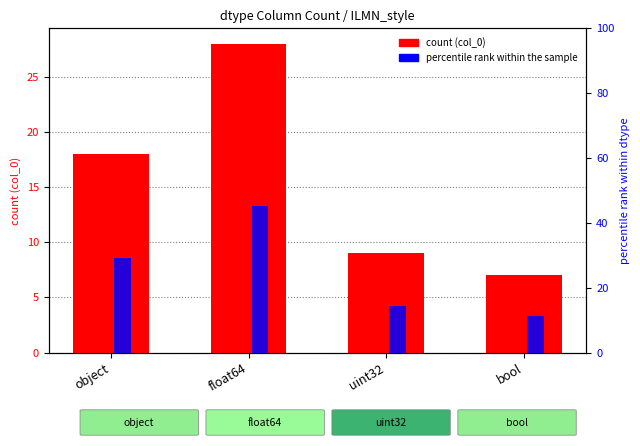

What is the greatest value displayed?

28